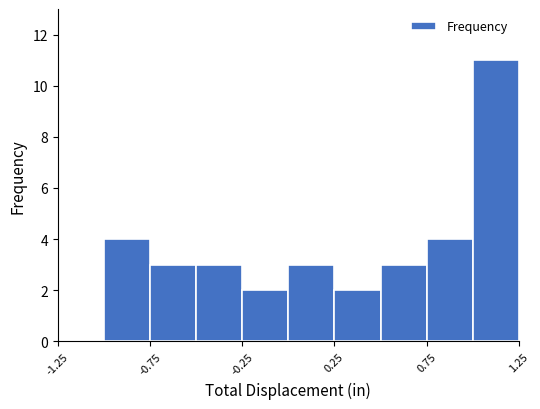

Reading left to right, list every bar in this chart as the range it spans on the x-axis followed by its height. The values are not printed on the chart, so give them approximately, as read against the axis.

-1.25 to -1.00: 0
-1.00 to -0.75: 4
-0.75 to -0.50: 3
-0.50 to -0.25: 3
-0.25 to 0.00: 2
0.00 to 0.25: 3
0.25 to 0.50: 2
0.50 to 0.75: 3
0.75 to 1.00: 4
1.00 to 1.25: 11